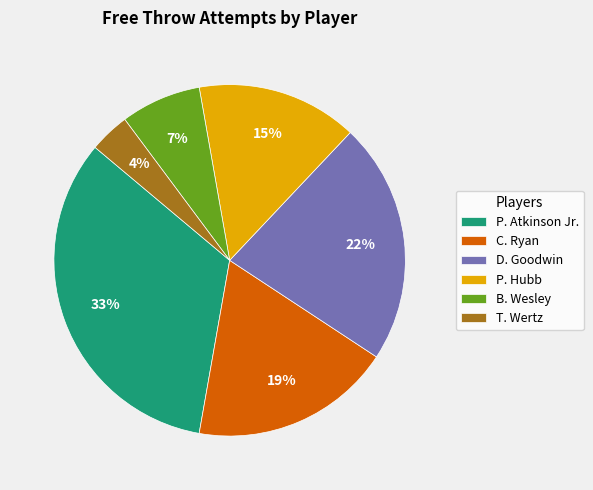

Is the sum of T. Wertz and P. Atkinson Jr. greater than half?

No